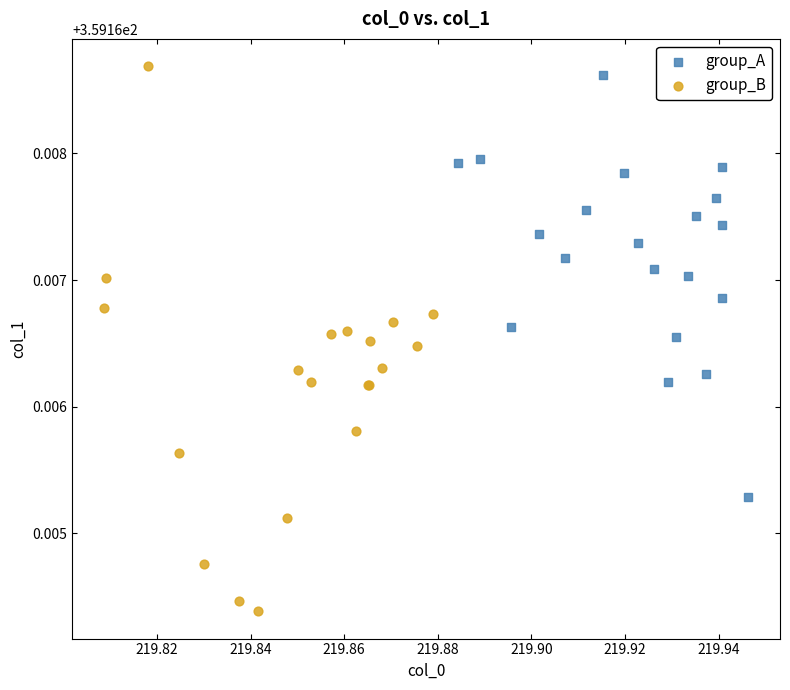

Which series has the largest Y range (max minus min)?

group_B